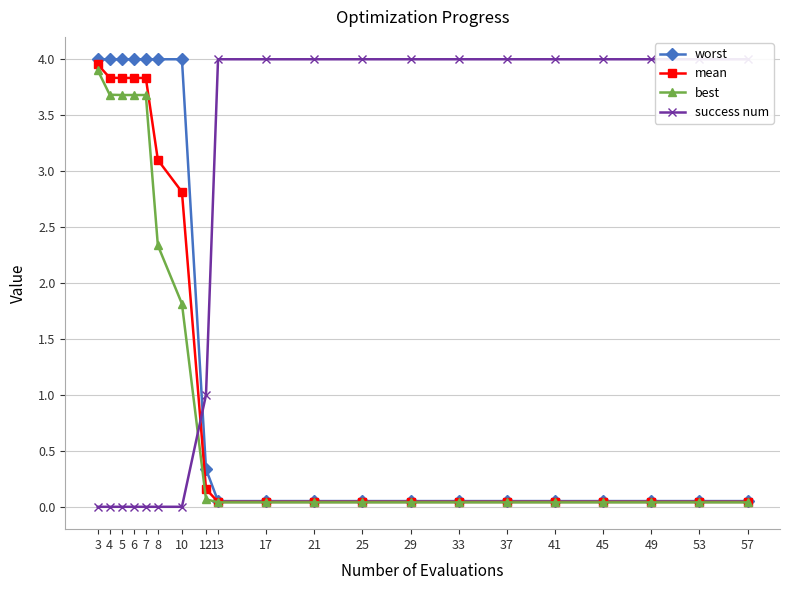

What is the difference between the second highest and minimum values in the worst series?

3.9